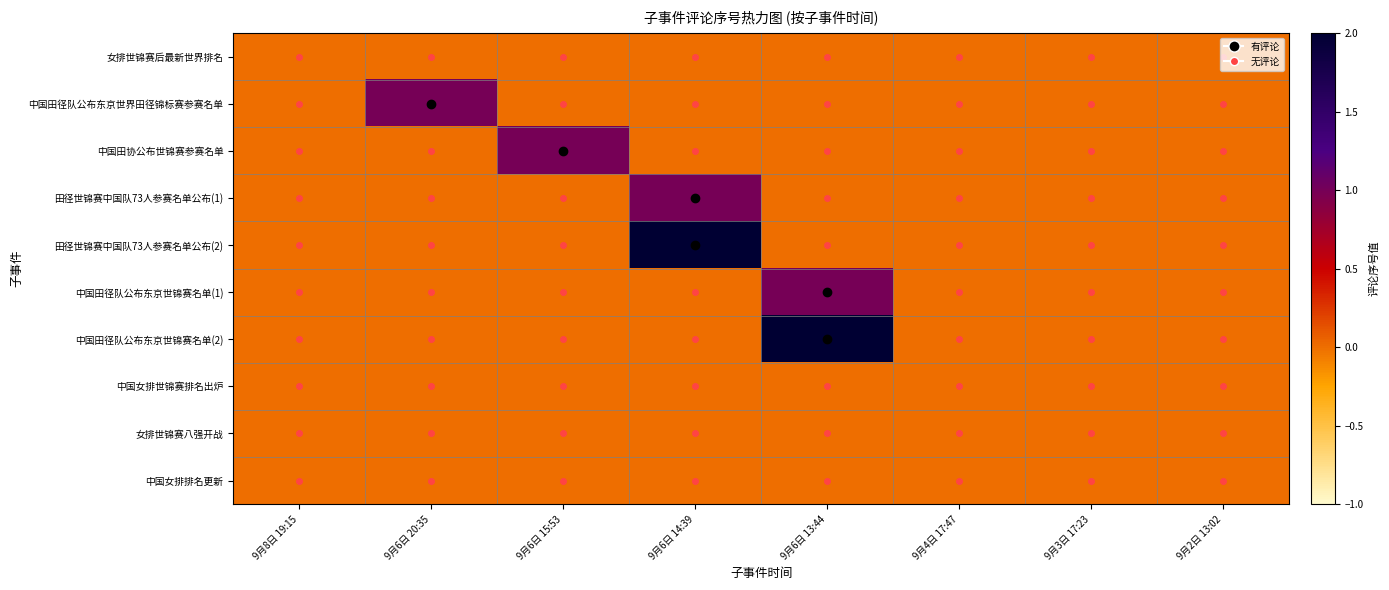

Count the number of categories in the chart.

8